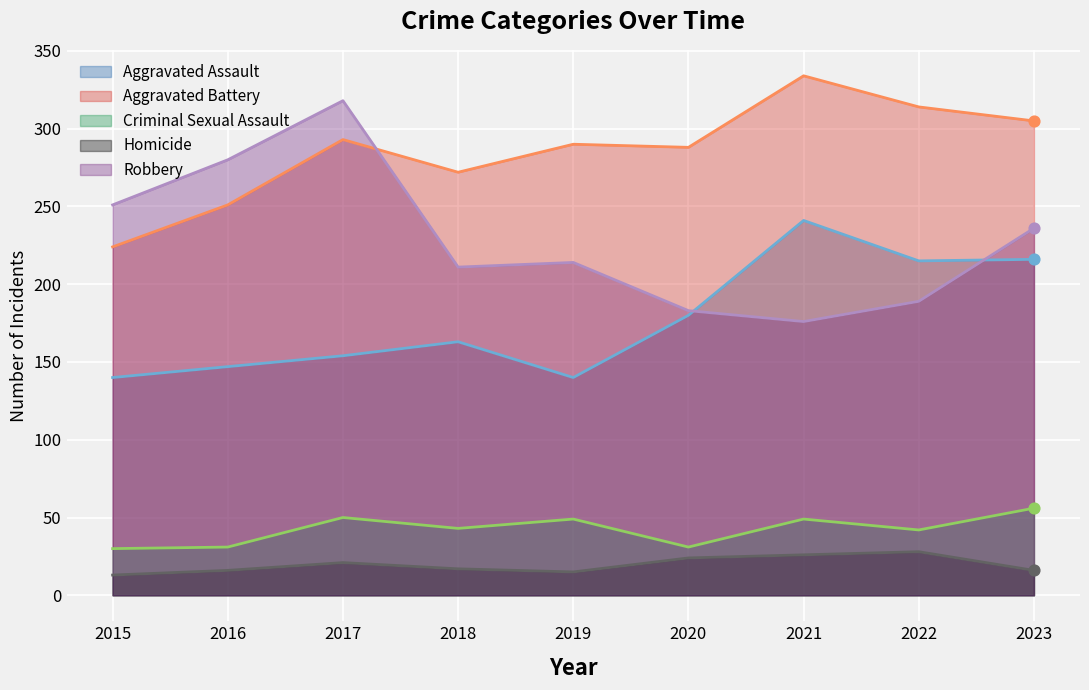

What are all the series names shown in the legend?

Aggravated Assault, Aggravated Battery, Criminal Sexual Assault, Homicide, Robbery